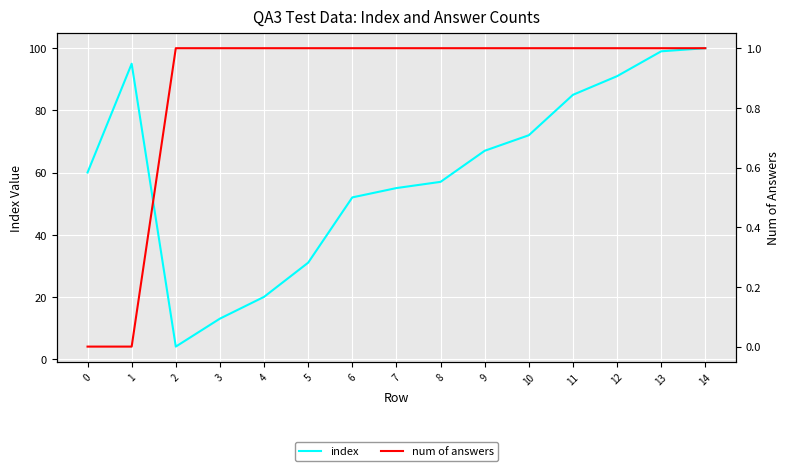

Rank the series by their average value, from highest to lowest.

index, num of answers